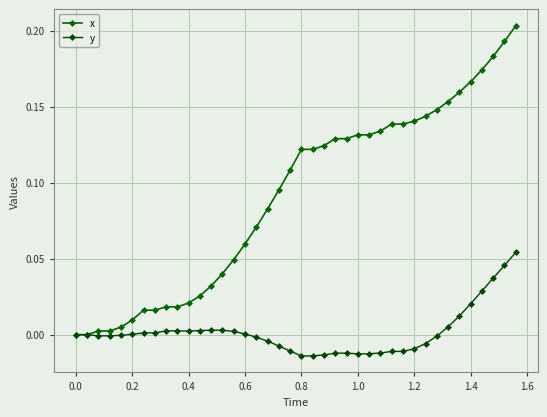

How many categories are shown in the chart?

40